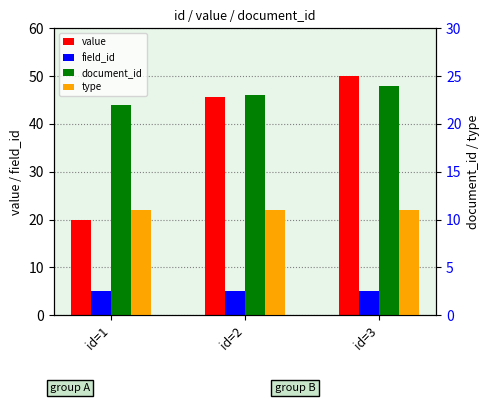

Does the chart contain stacked bars?

No